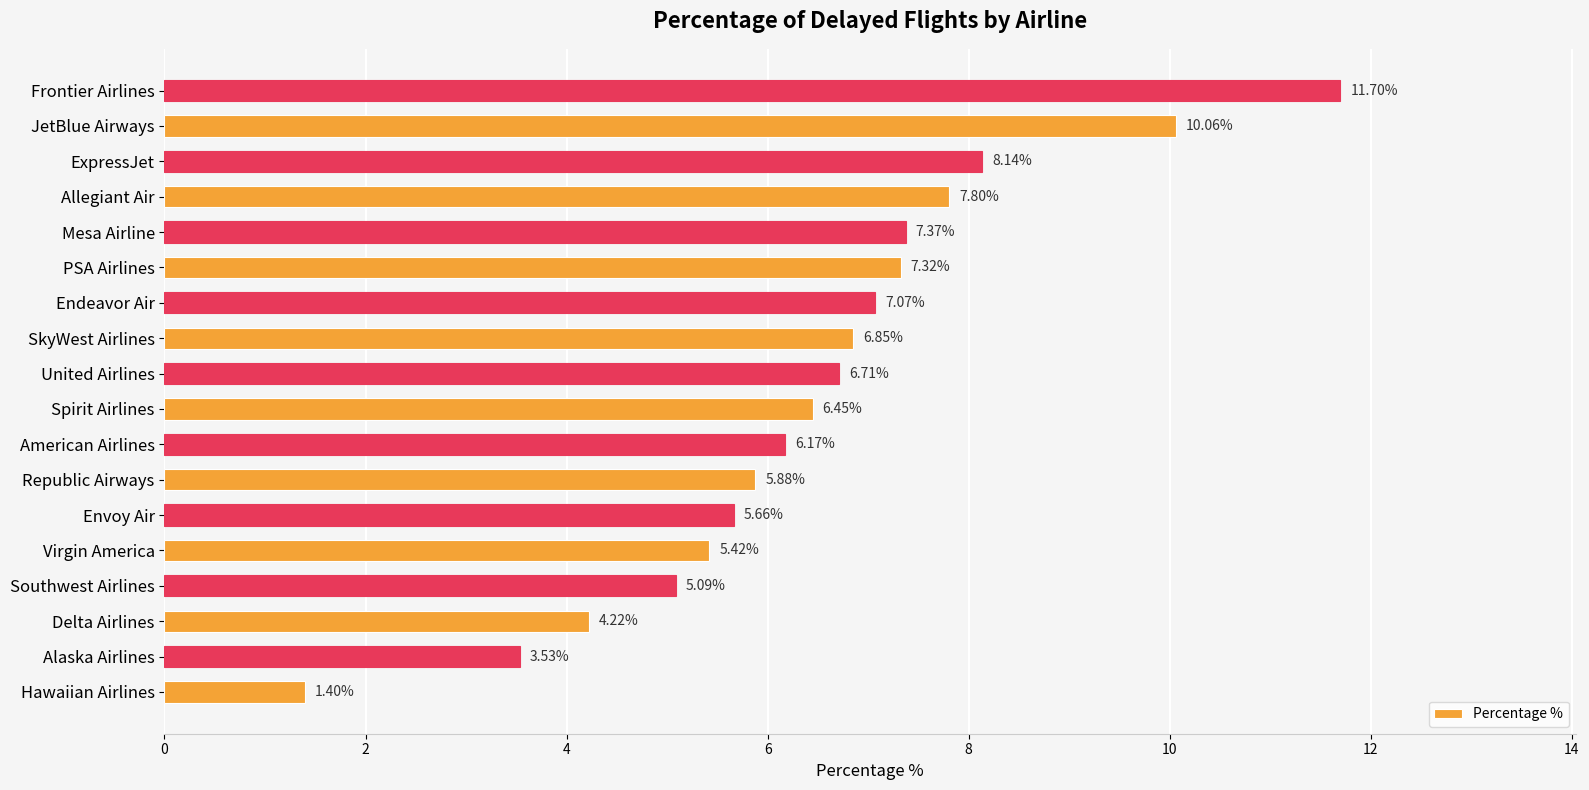

What is the sum of the values at Endeavor Air and Mesa Airline?

14.4